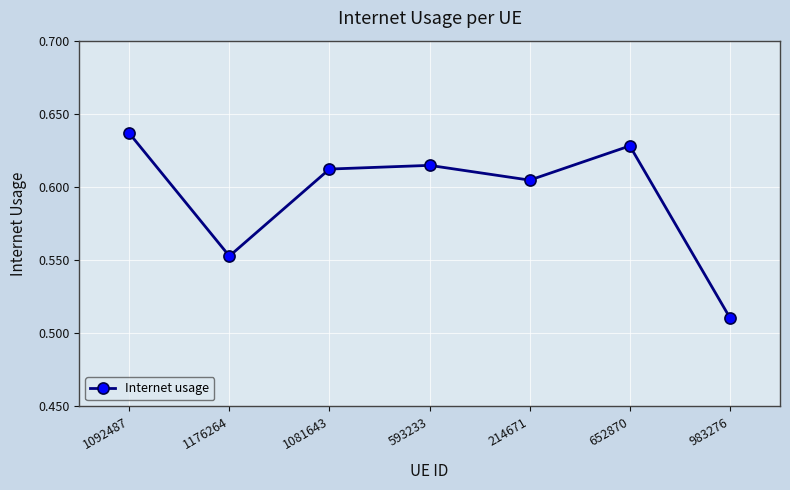

What is the sum of all values?

4.2